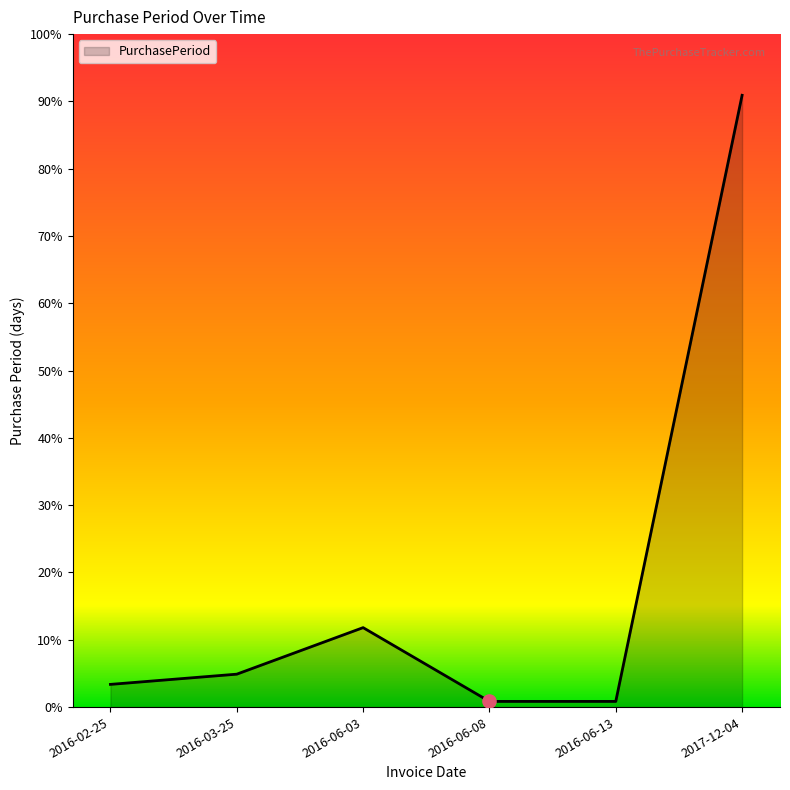

Approximately how many times larger is the value at 2016-06-03 compared to 2016-06-13?

14.0